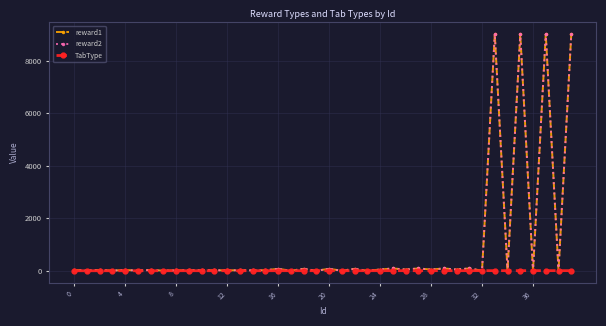

Does the chart have visible grid lines?

Yes